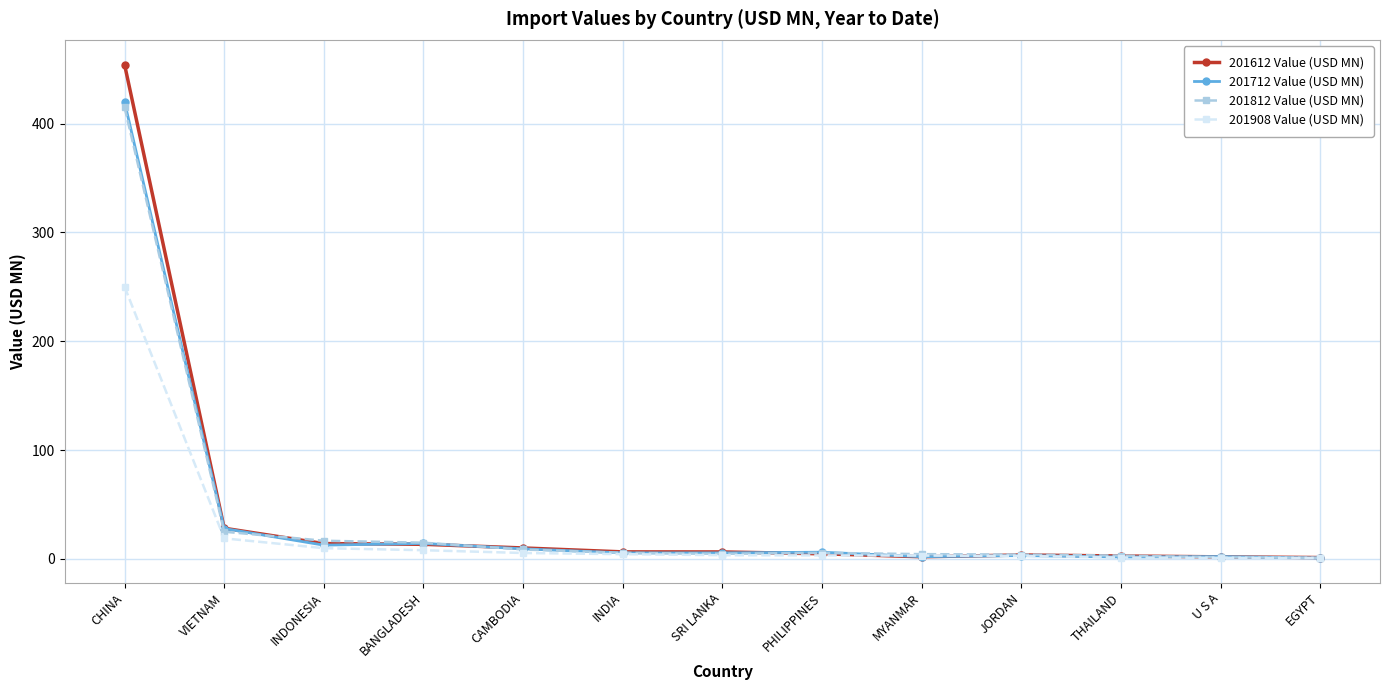

True or false: 201812 Value (USD MN) has more than 0 points higher than both neighbors.

True